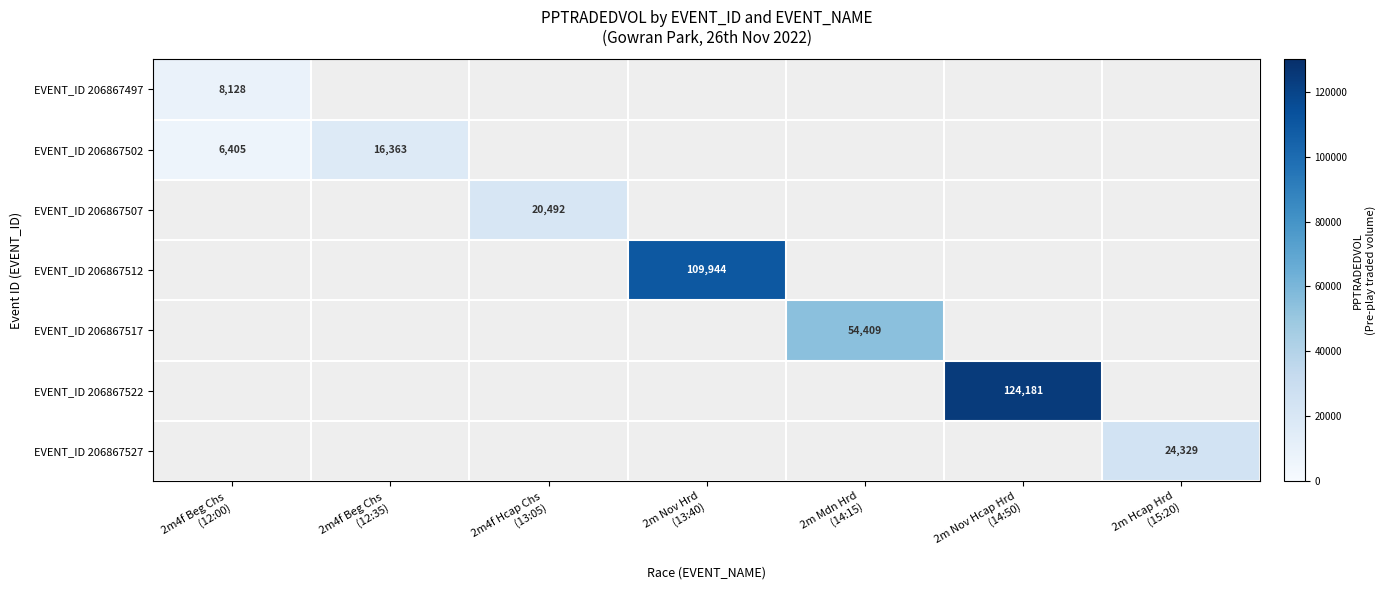

At which category does the chart reach its peak across all series?

2m Nov Hcap Hrd
(14:50)